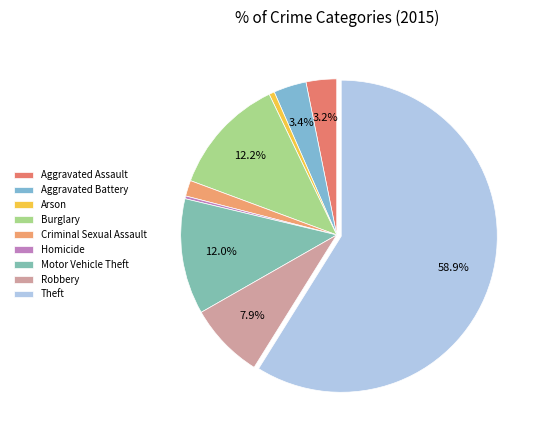

Combined, do Motor Vehicle Theft and Robbery account for over 50%?

No